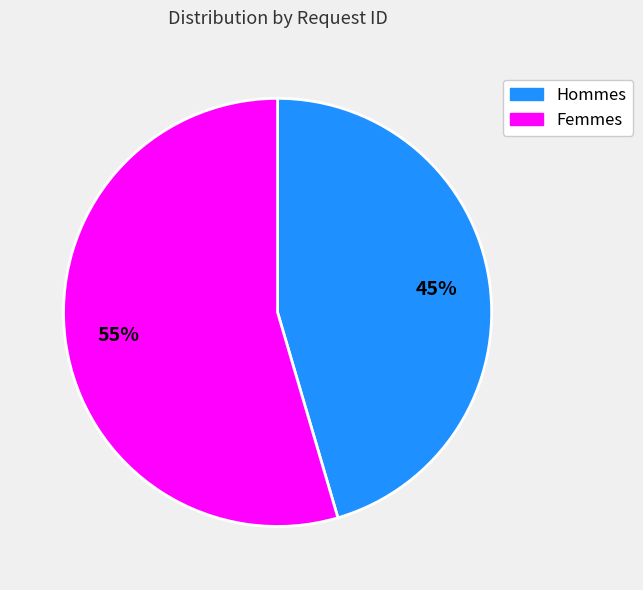

To the nearest percent, what is the average slice percentage?

50%